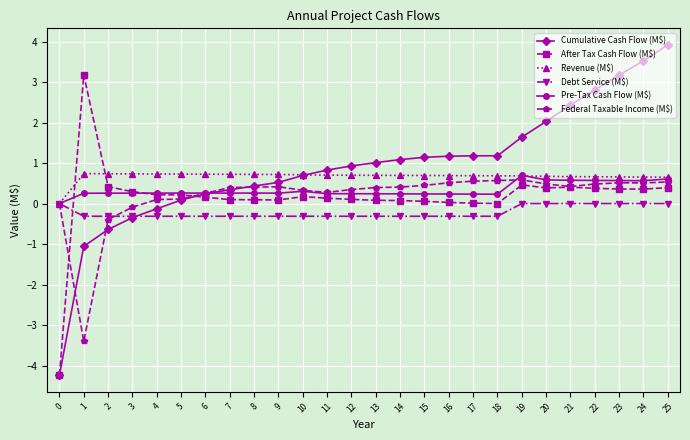

What is the maximum value shown in the chart?

3.9